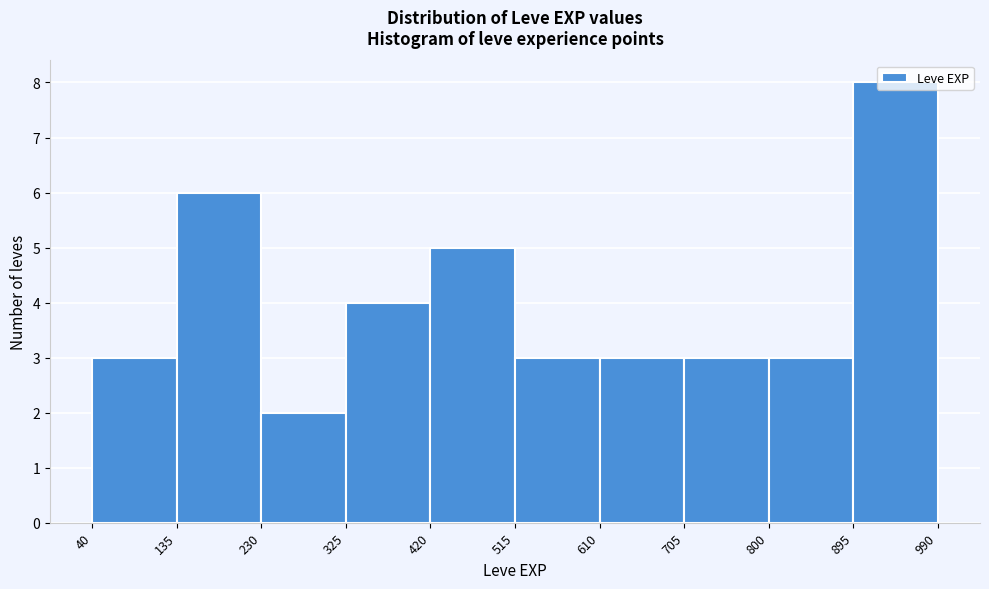

What is the height of the bar covering 515 to 610 on the x-axis? The values are not printed on the chart, so give them approximately, as read against the axis.

3